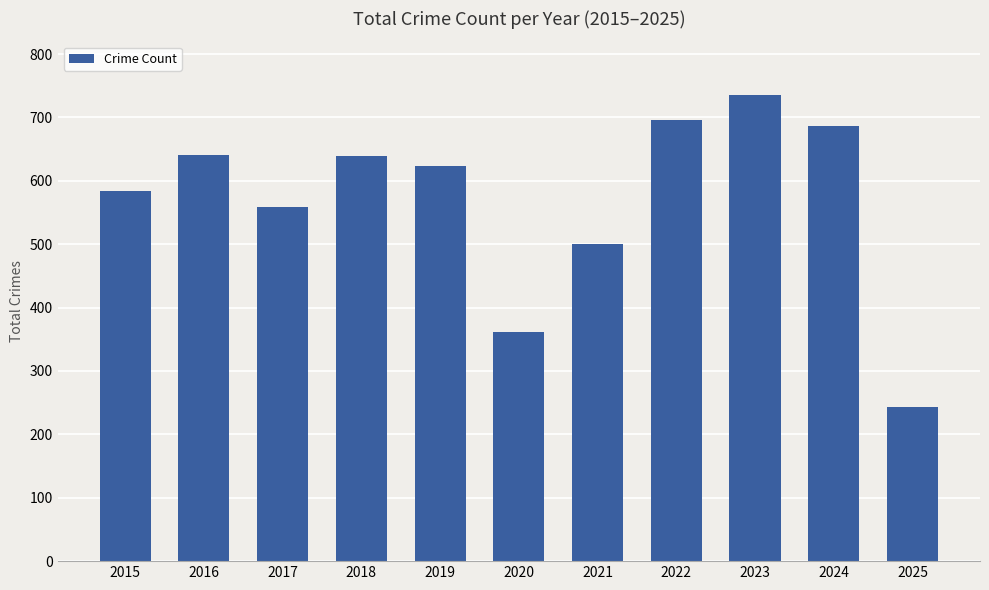

At which label is the value closest to 489?

2021